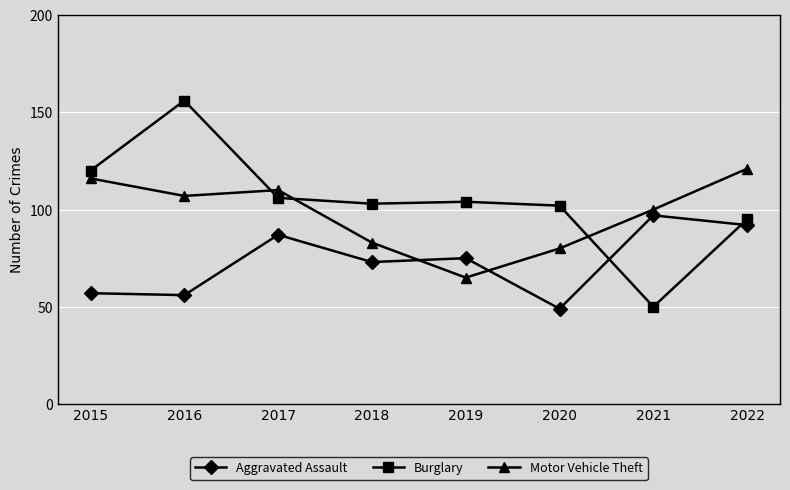

What is the value of the Aggravated Assault point at the 2nd from the left?

56